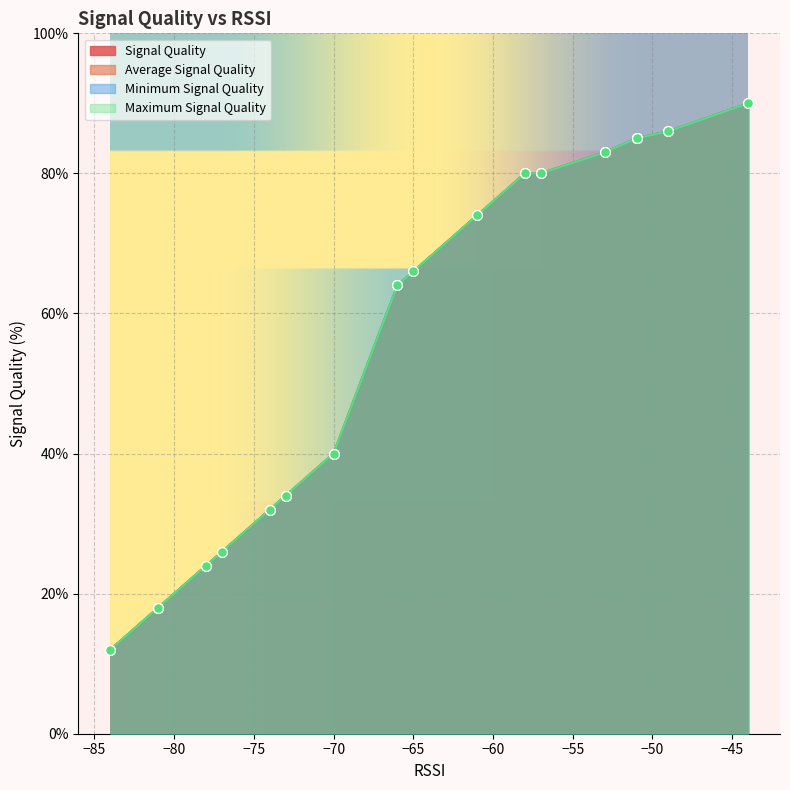

What are all the series names shown in the legend?

Signal Quality, Average Signal Quality, Minimum Signal Quality, Maximum Signal Quality